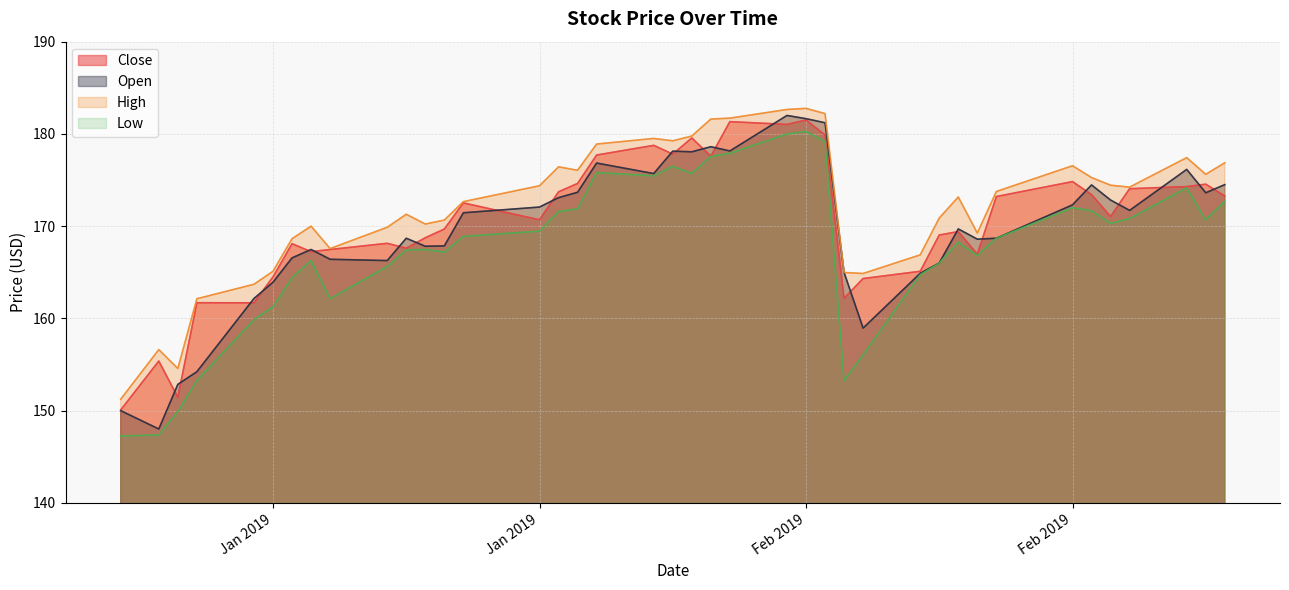

Does the chart have visible grid lines?

Yes